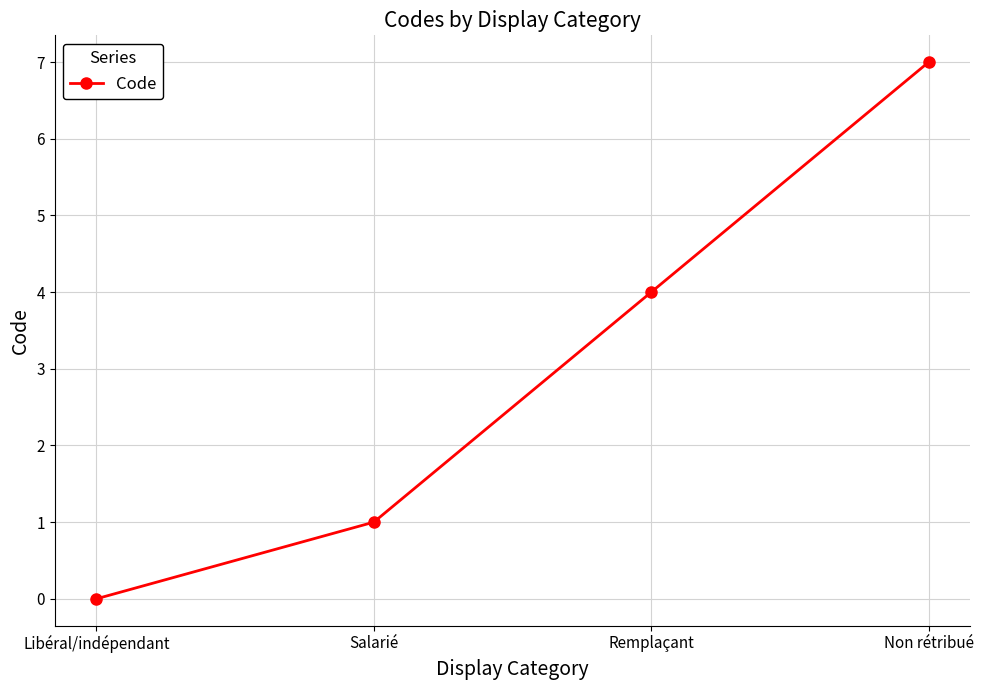

What is the approximate value at Remplaçant?

4